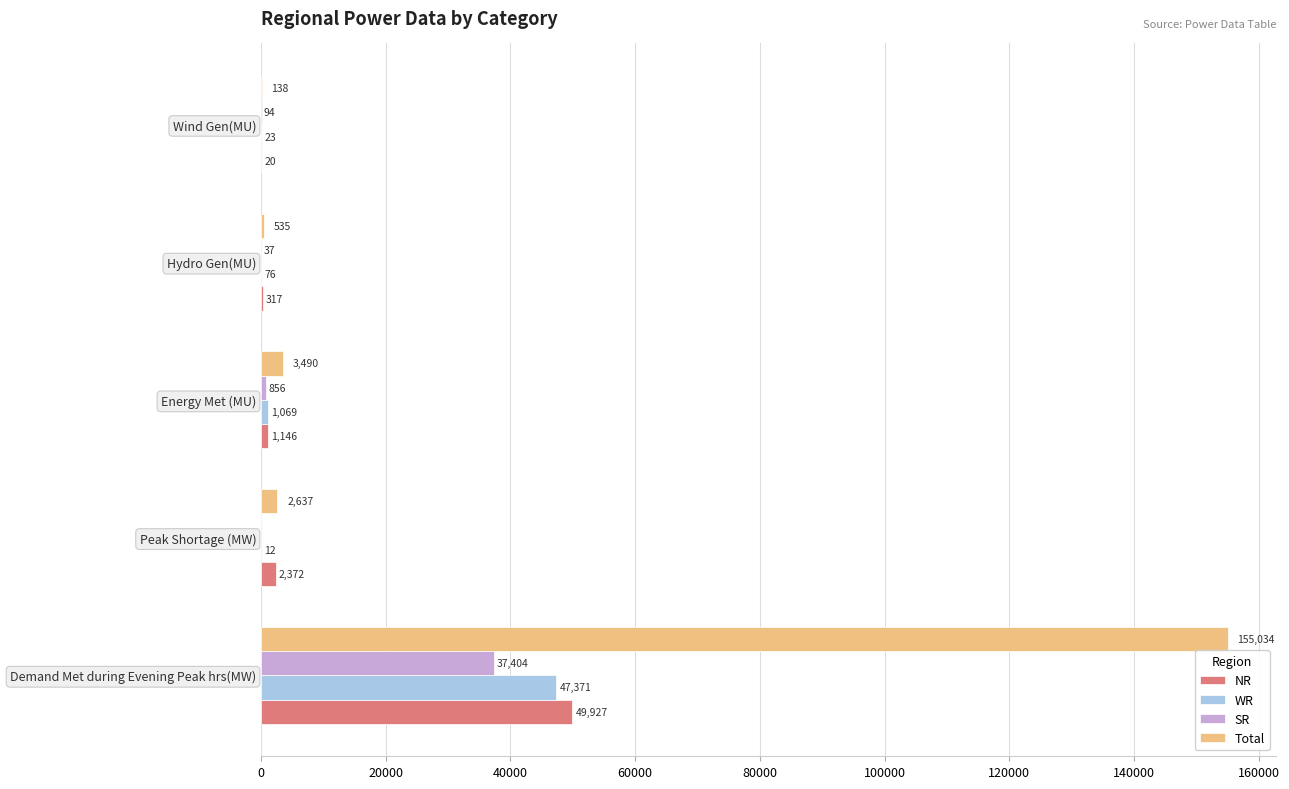

Count the number of data series in this chart.

4